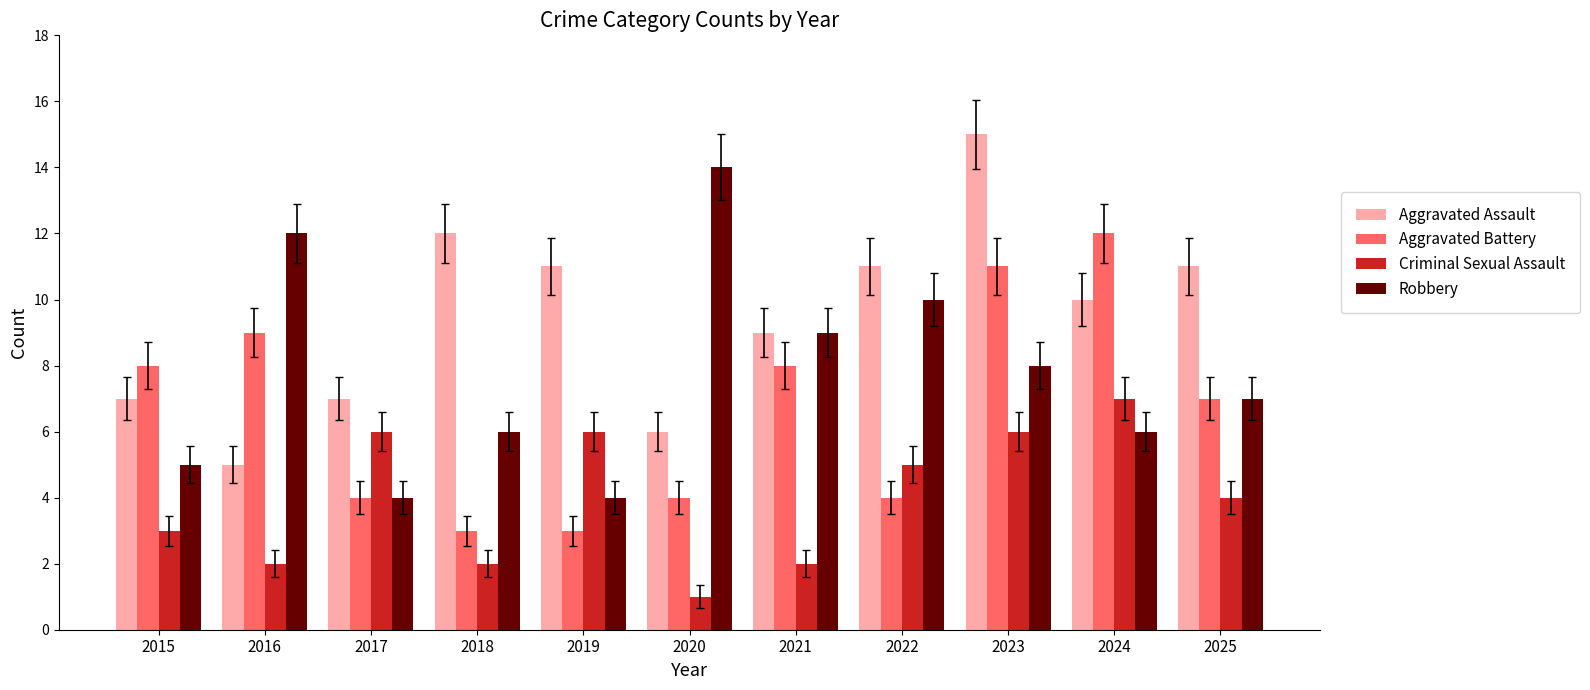

What is the difference between the Aggravated Assault values at 2022 and 2018?

1